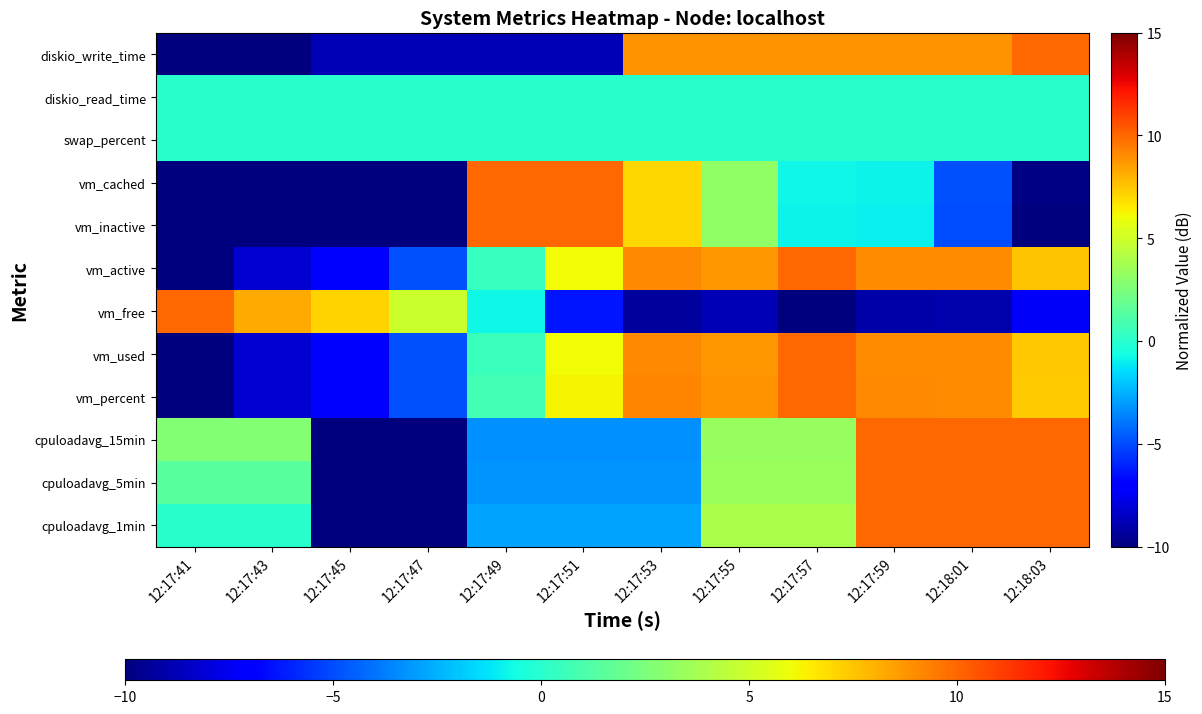

Which label corresponds to the smallest value in the chart?

12:17:45